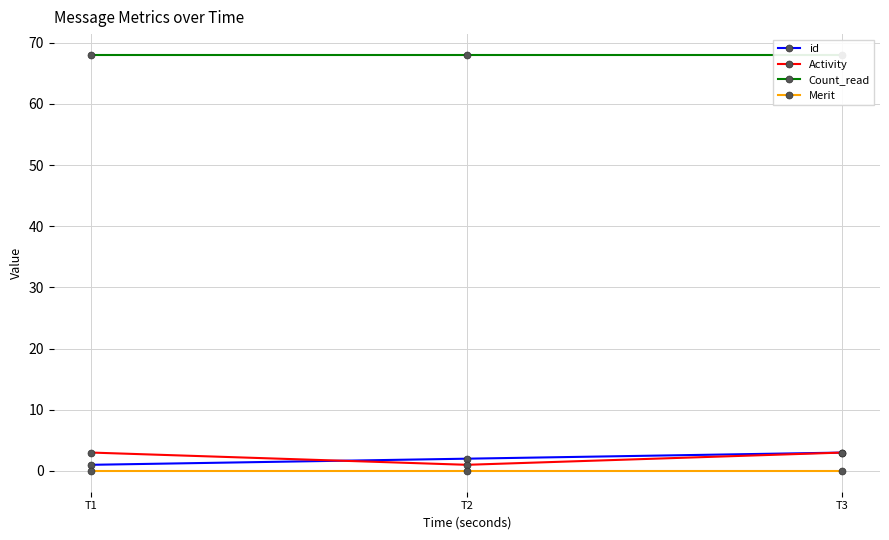

Is the value of Merit at T3 greater than the value of Count_read at T3?

No